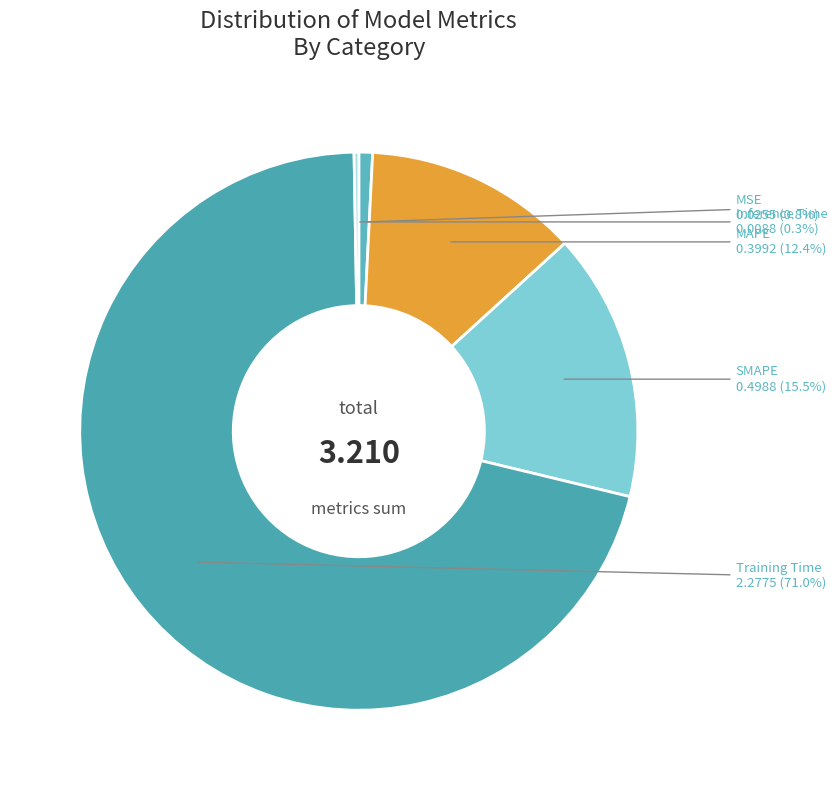

Which has a higher value, SMAPE or MAPE?

SMAPE